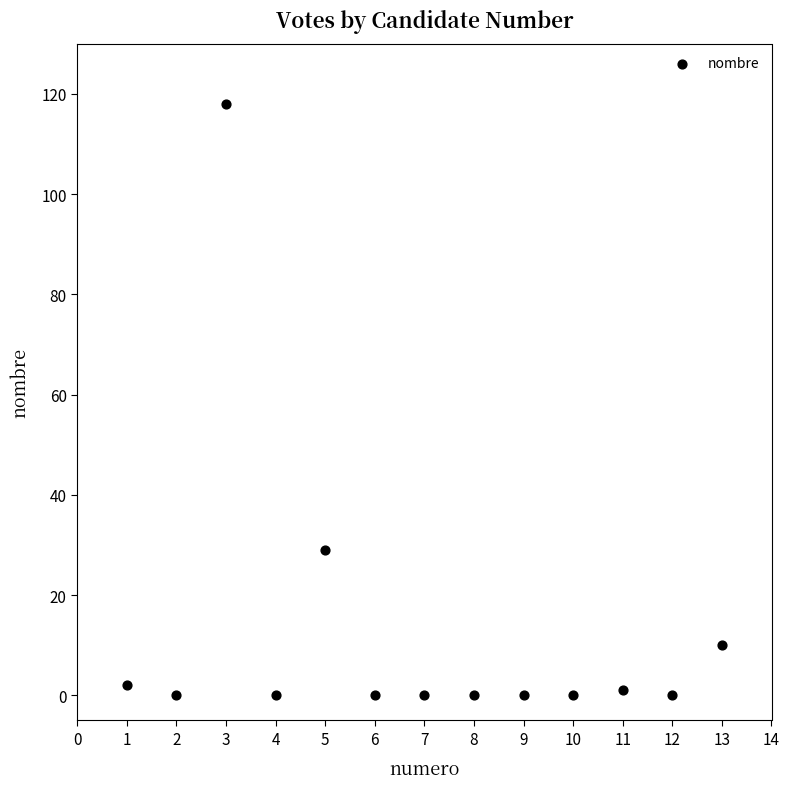

What is the range of Y values (max minus min)?

118